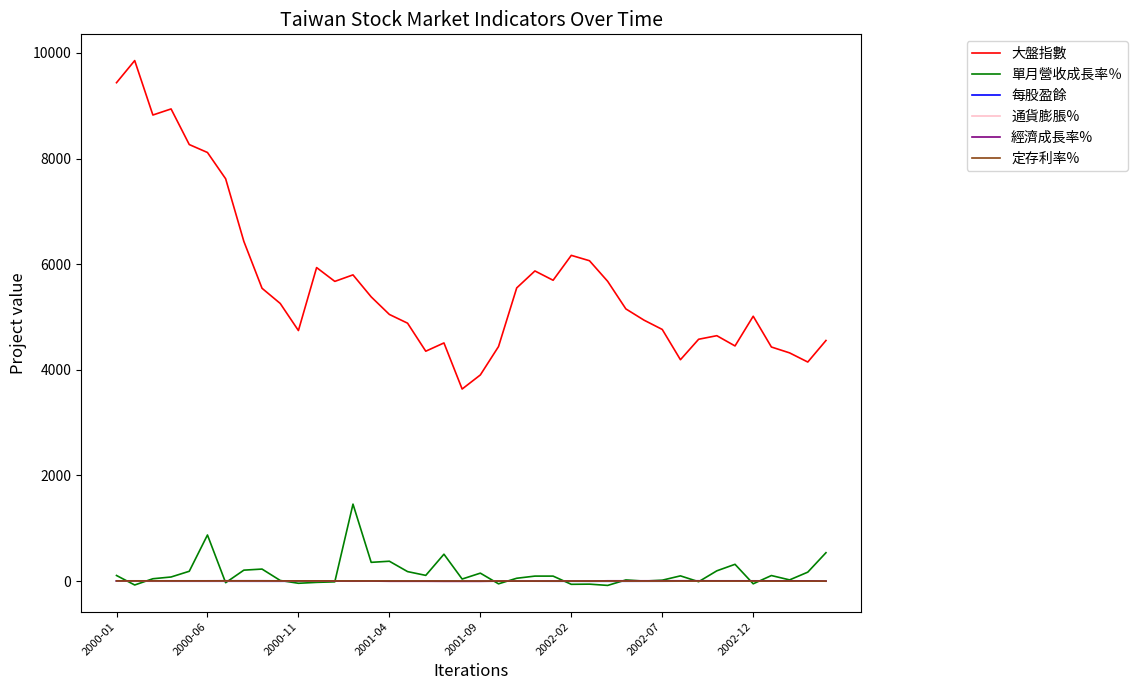

At how many categories does at least one series exceed 509?

40